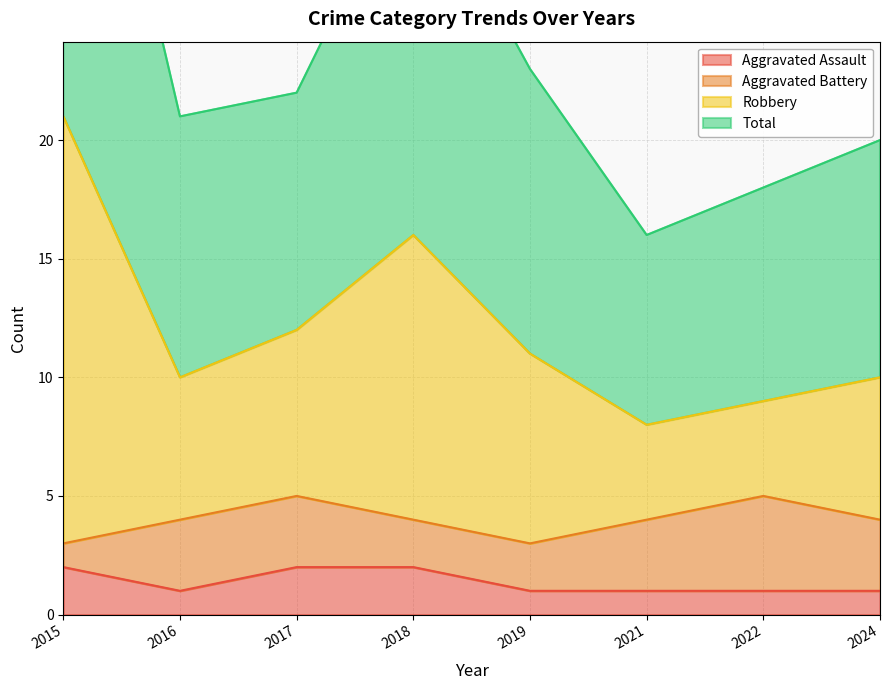

The value of Aggravated Assault at 2017 is 3. True or false?

False